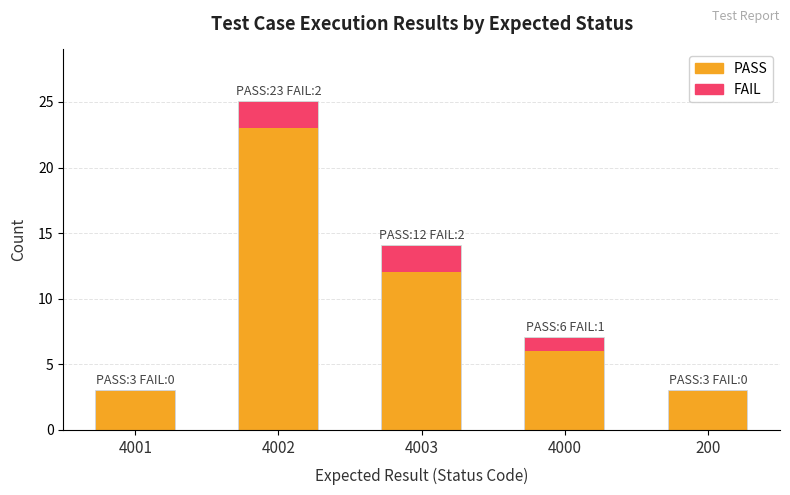

Between 4000 and 200, which series saw the biggest shift?

PASS